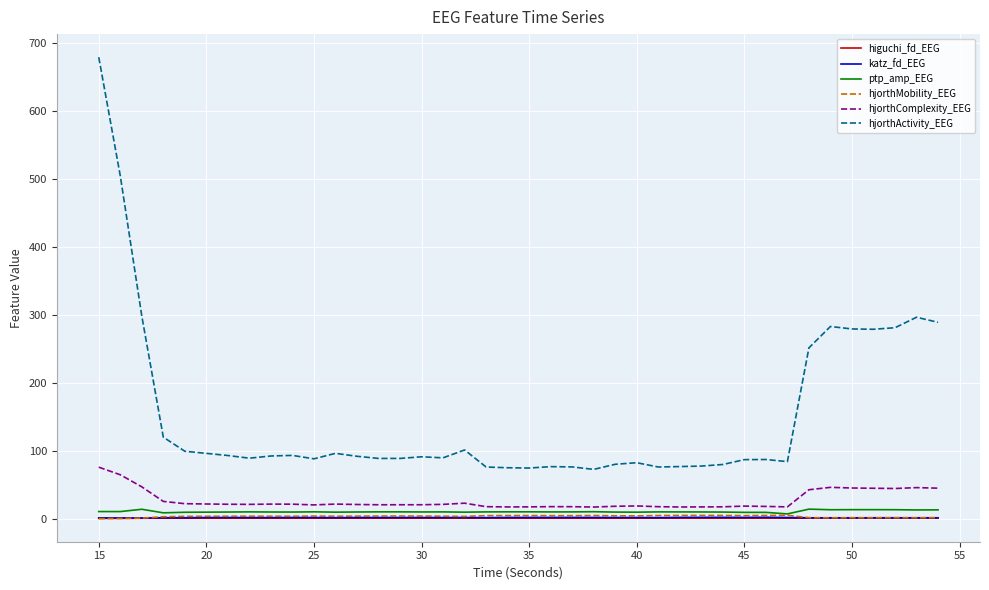

True or false: hjorthActivity_EEG and hjorthMobility_EEG cross at least once.

False